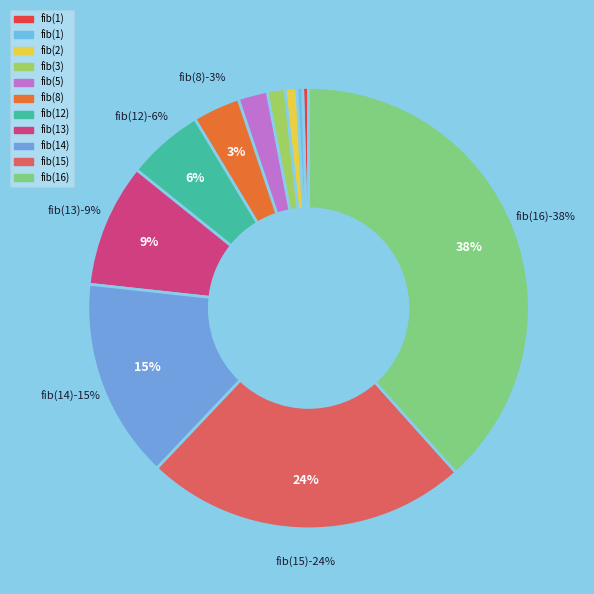

To the nearest percent, what percentage of the pie is 16?

38%